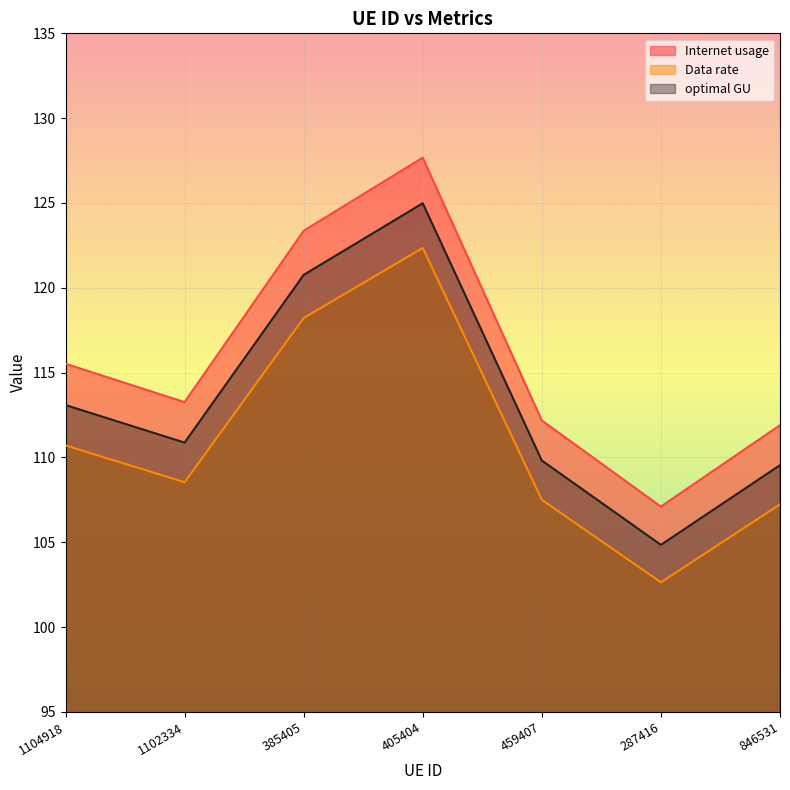

What is the difference between the highest and lowest values at 405404?

5.3